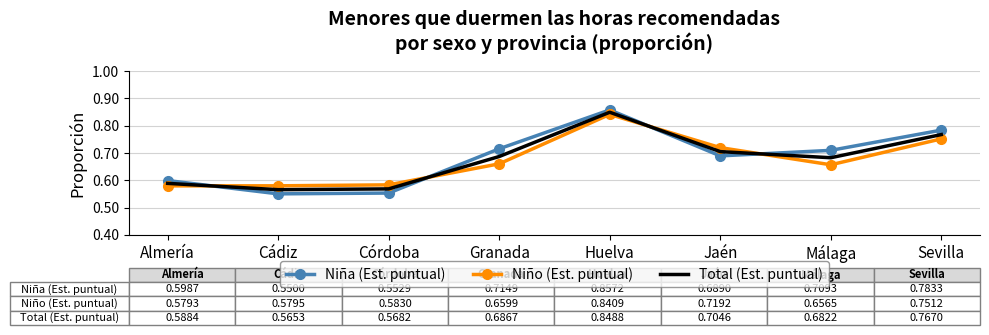

In Niño (Est. puntual), how many points are higher than both neighbors (excluding endpoints)?

1